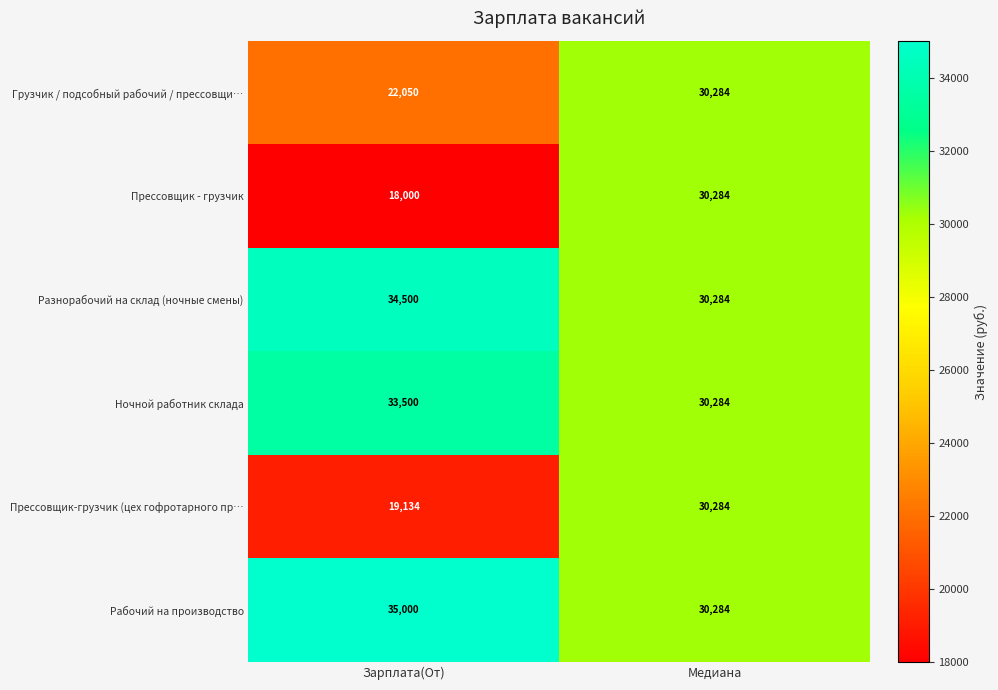

What is the average value of the Рабочий на производство series?

32642